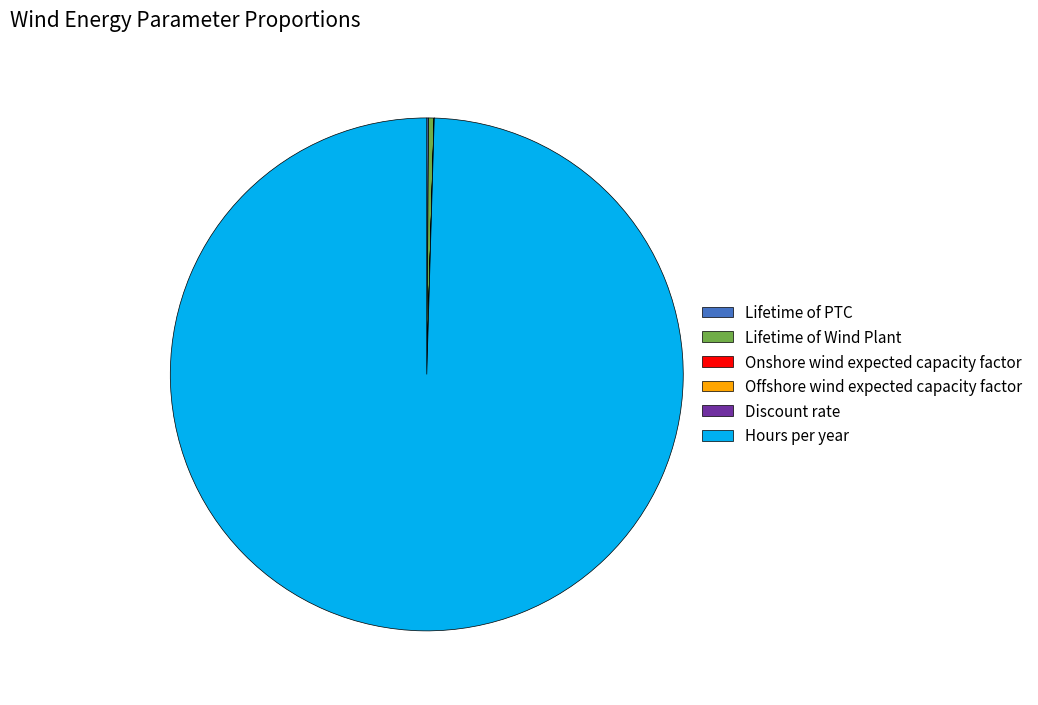

True or false: Hours per year accounts for 88% of the total.

False